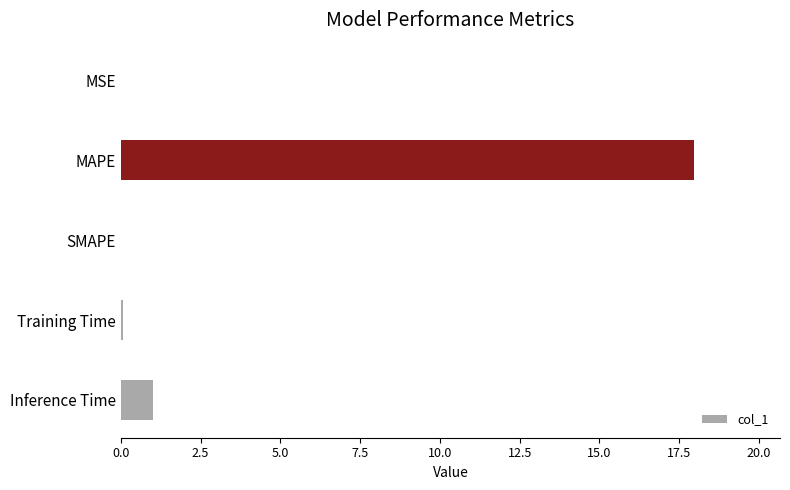

Count the number of data series in this chart.

1